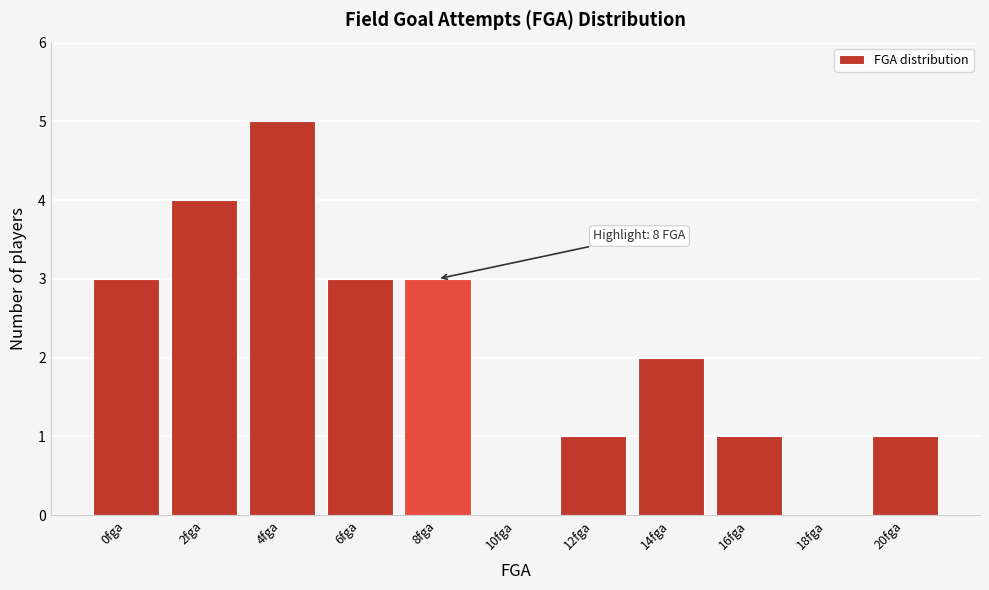

Between 0fga and 12fga, which is larger?

0fga